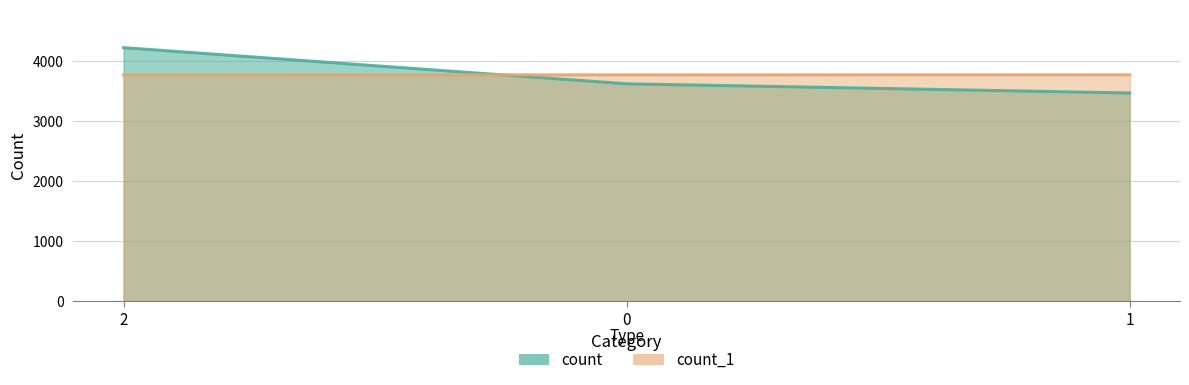

Which series has the largest total across all categories?

count